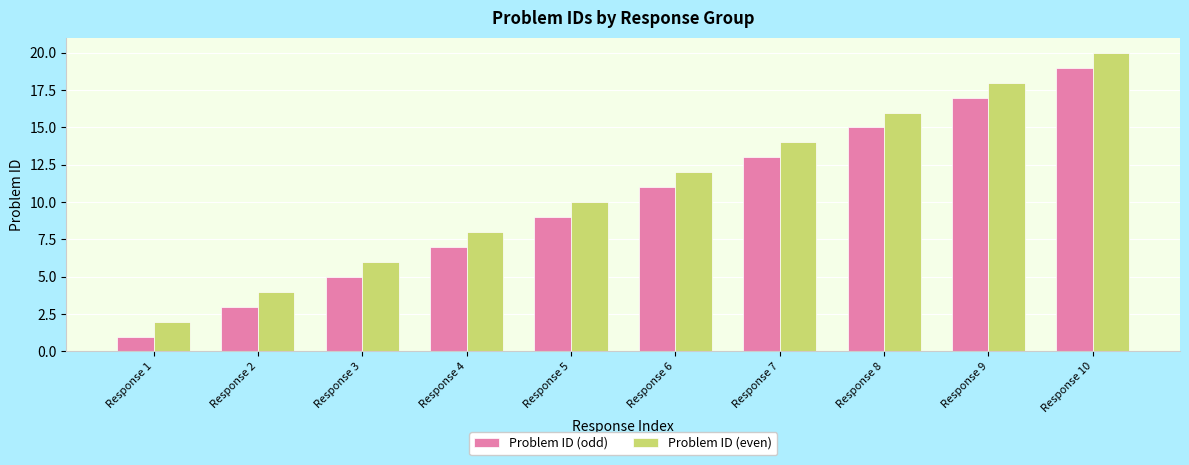

Rank the categories by Problem ID (odd) value from lowest to highest.

Response 1, Response 2, Response 3, Response 4, Response 5, Response 6, Response 7, Response 8, Response 9, Response 10